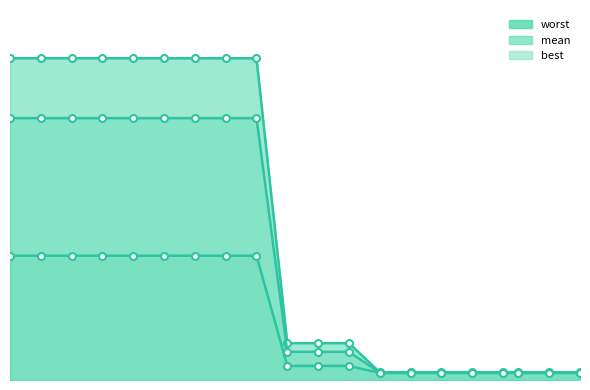

What is the difference between the maximum and minimum values in the worst series?

0.9